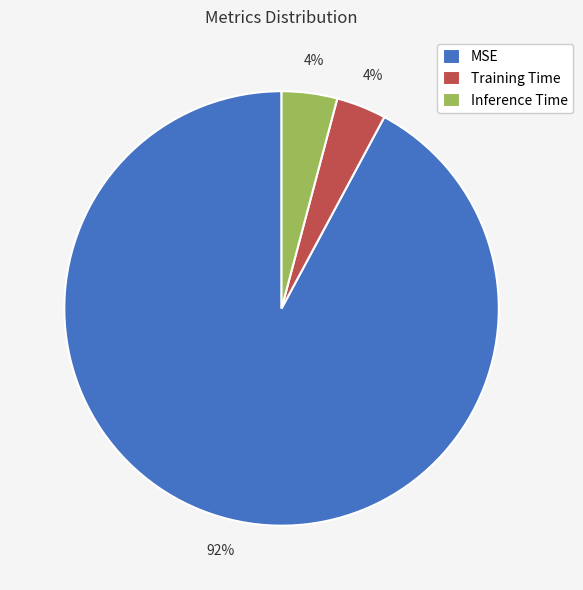

Which has a higher value, Training Time or MSE?

MSE